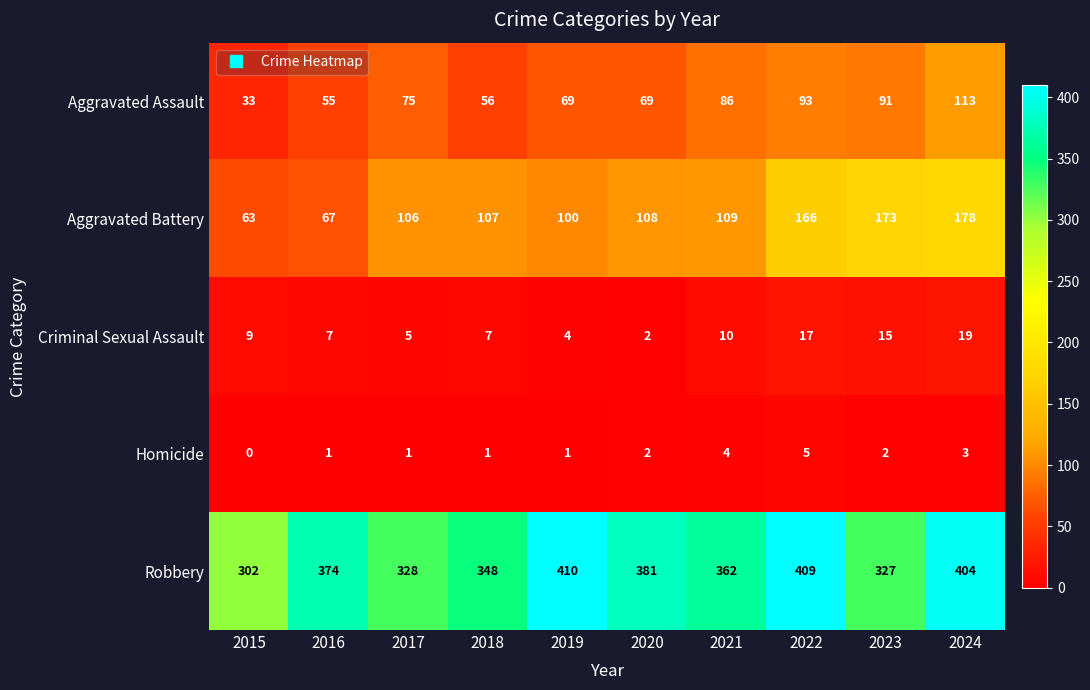

At which category is the sum across all series the highest?

2024